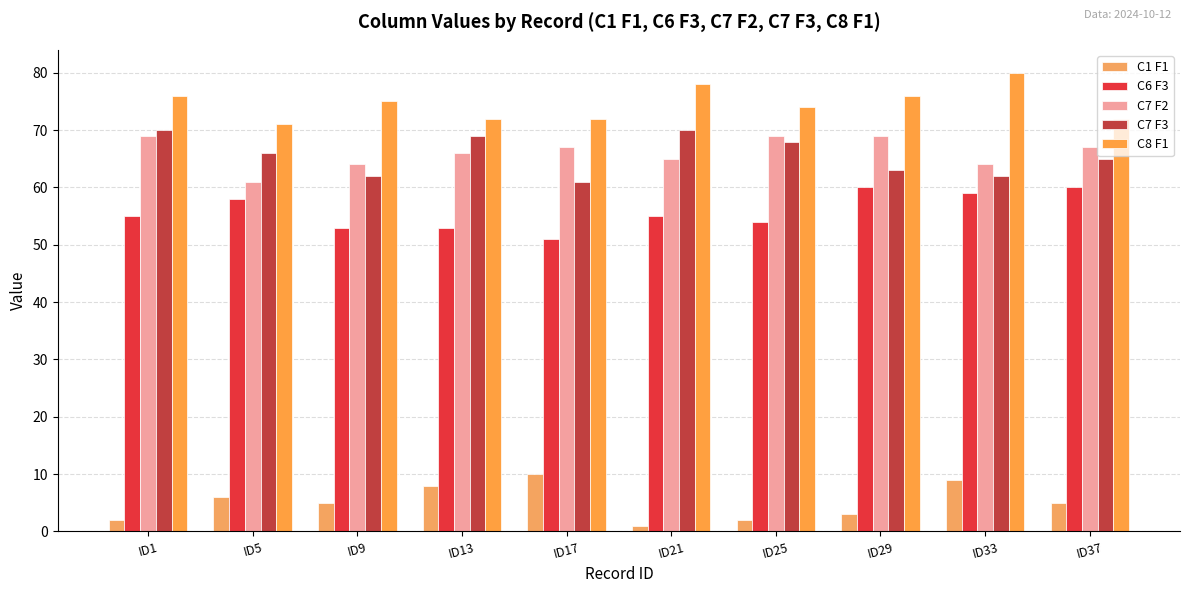

At which label does C1 F1 reach its peak?

ID17